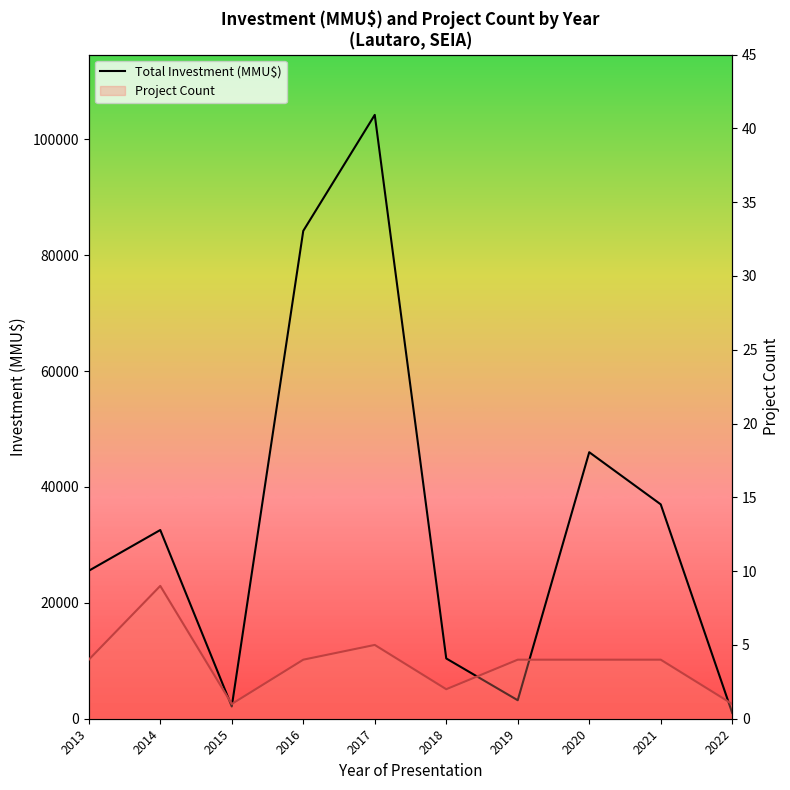

What is the difference between the Total Investment (MMU$) values at 2019 and 2021?

33810